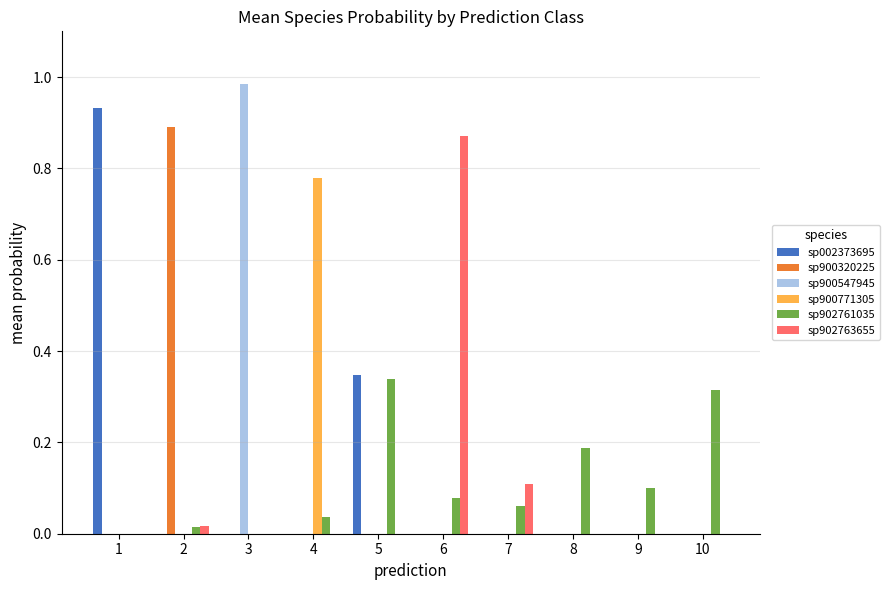

The sp900547945 series shows 0.5 at 4. True or false?

False